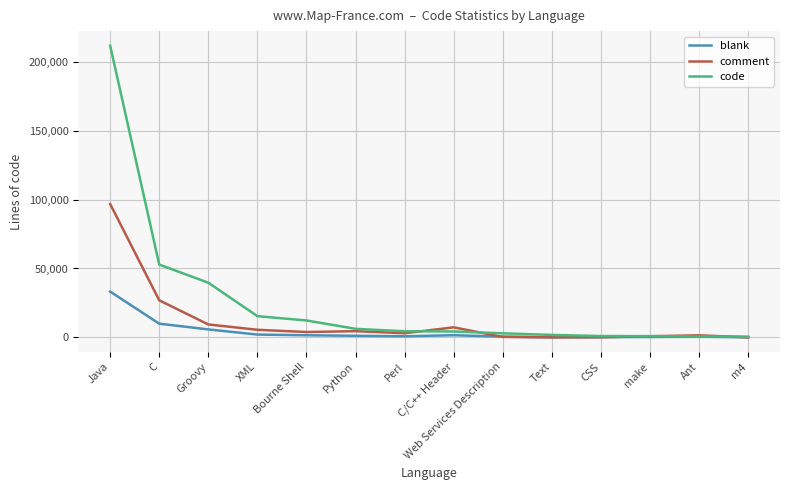

Is it true that comment equals 9365 at Groovy?

True